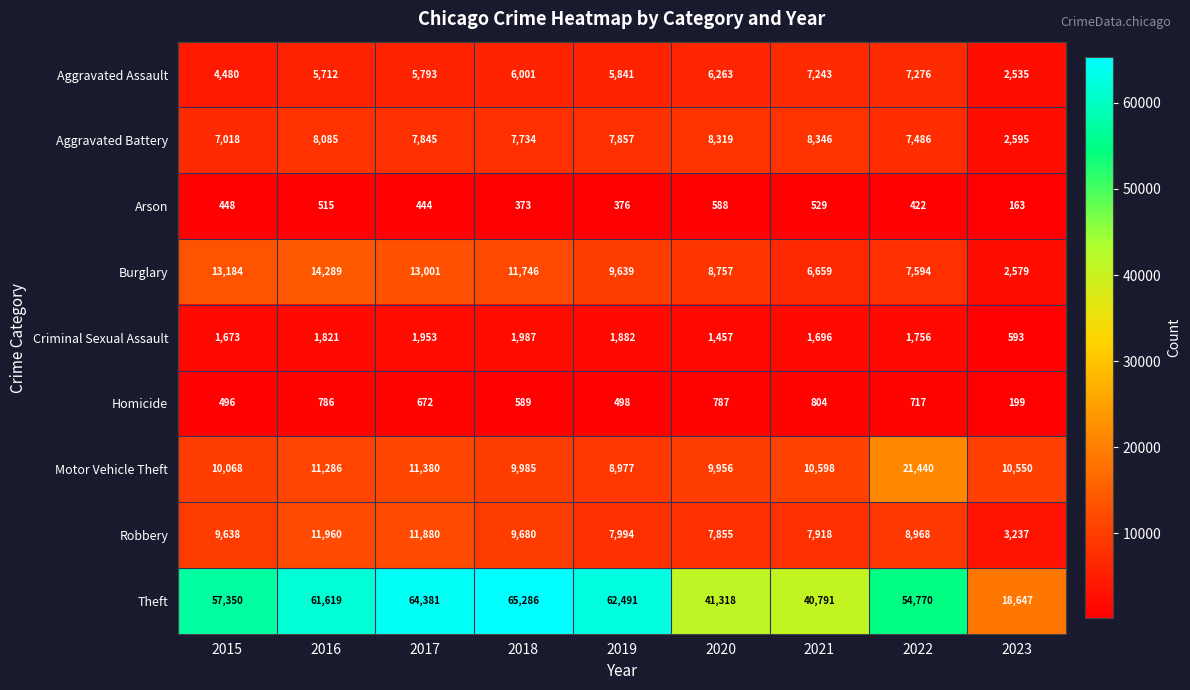

Read the Motor Vehicle Theft value at 2019, to the nearest 10.

8980